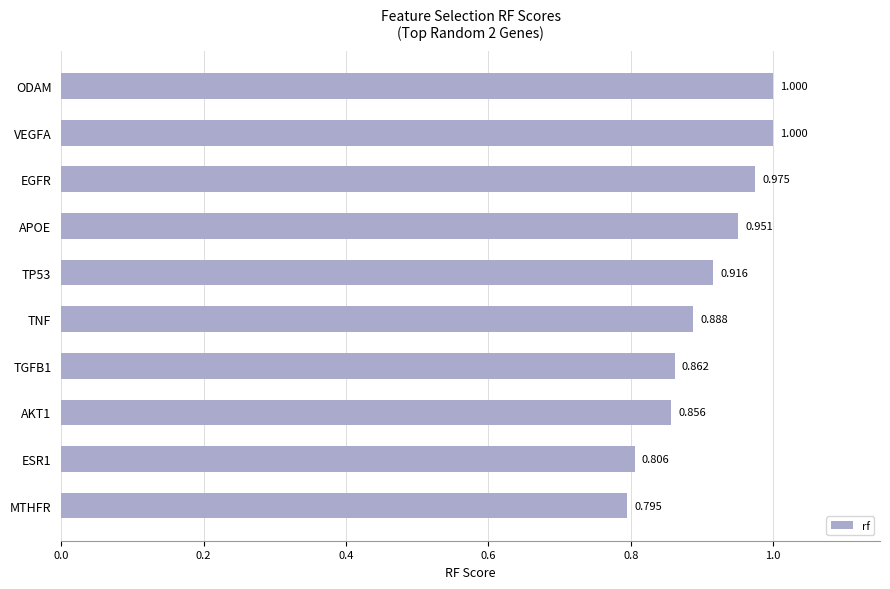

Does the chart contain stacked bars?

No